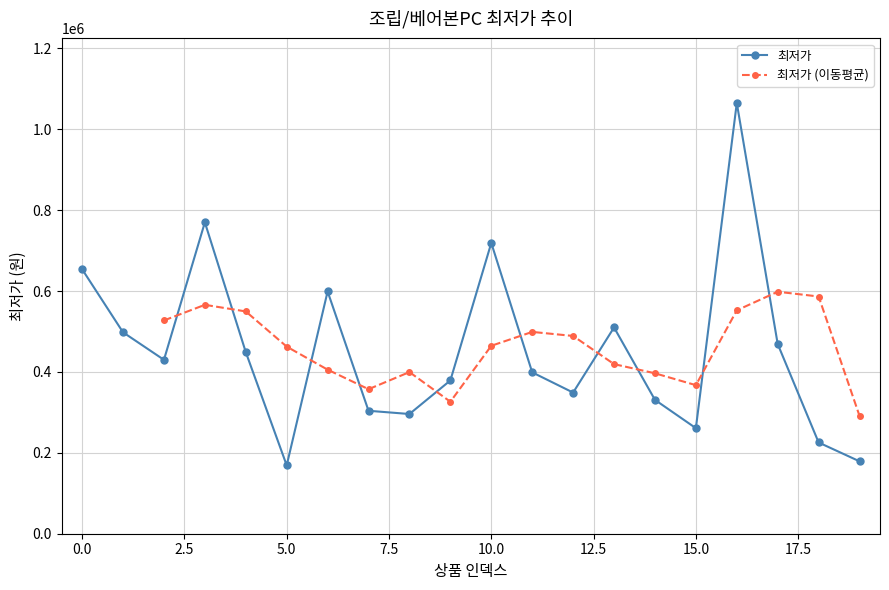

List the labels in order of value, smallest first.

5, 19, 18, 15, 8, 7, 14, 12, 9, 11, 2, 4, 17, 1, 13, 6, 0, 10, 3, 16